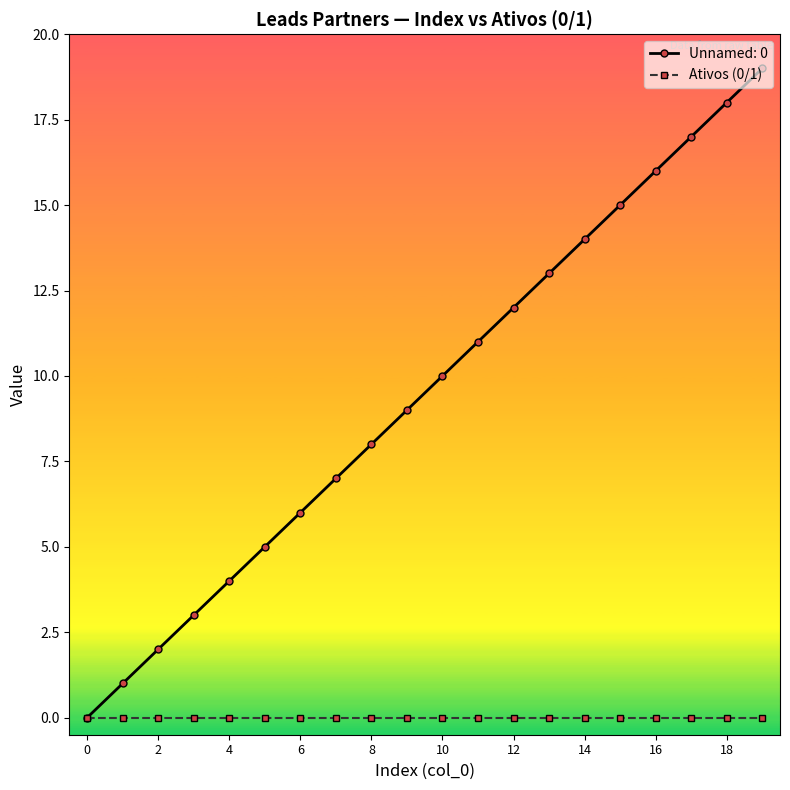

True or false: Unnamed: 0 has more than 2 interior local peaks.

False